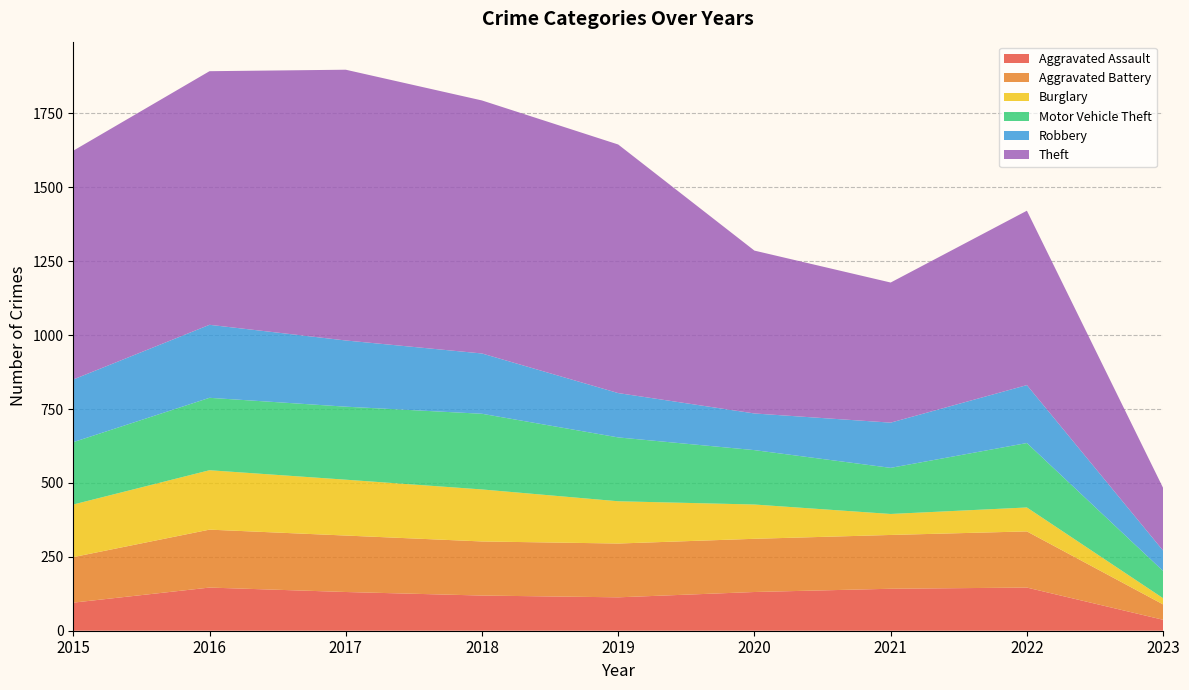

Reading right to left, list all the values displayed in this chart.

Aggravated Assault: 37	146	142	131	113	119	131	146	95
Aggravated Battery: 52	190	182	180	182	183	191	196	154
Burglary: 21	81	71	116	143	176	189	201	178
Motor Vehicle Theft: 92	218	156	184	216	256	247	245	211
Robbery: 69	196	153	124	150	204	224	247	212
Theft: 212	590	474	551	841	856	916	858	774